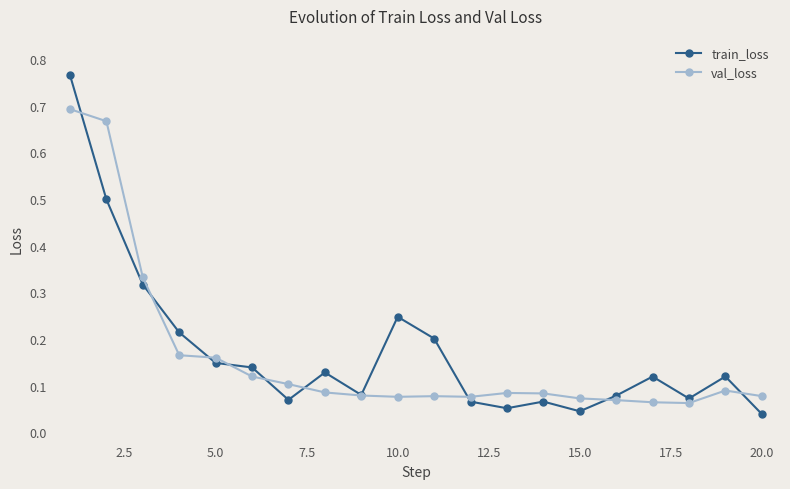

Rank the series by their maximum value, from lowest to highest.

val_loss, train_loss